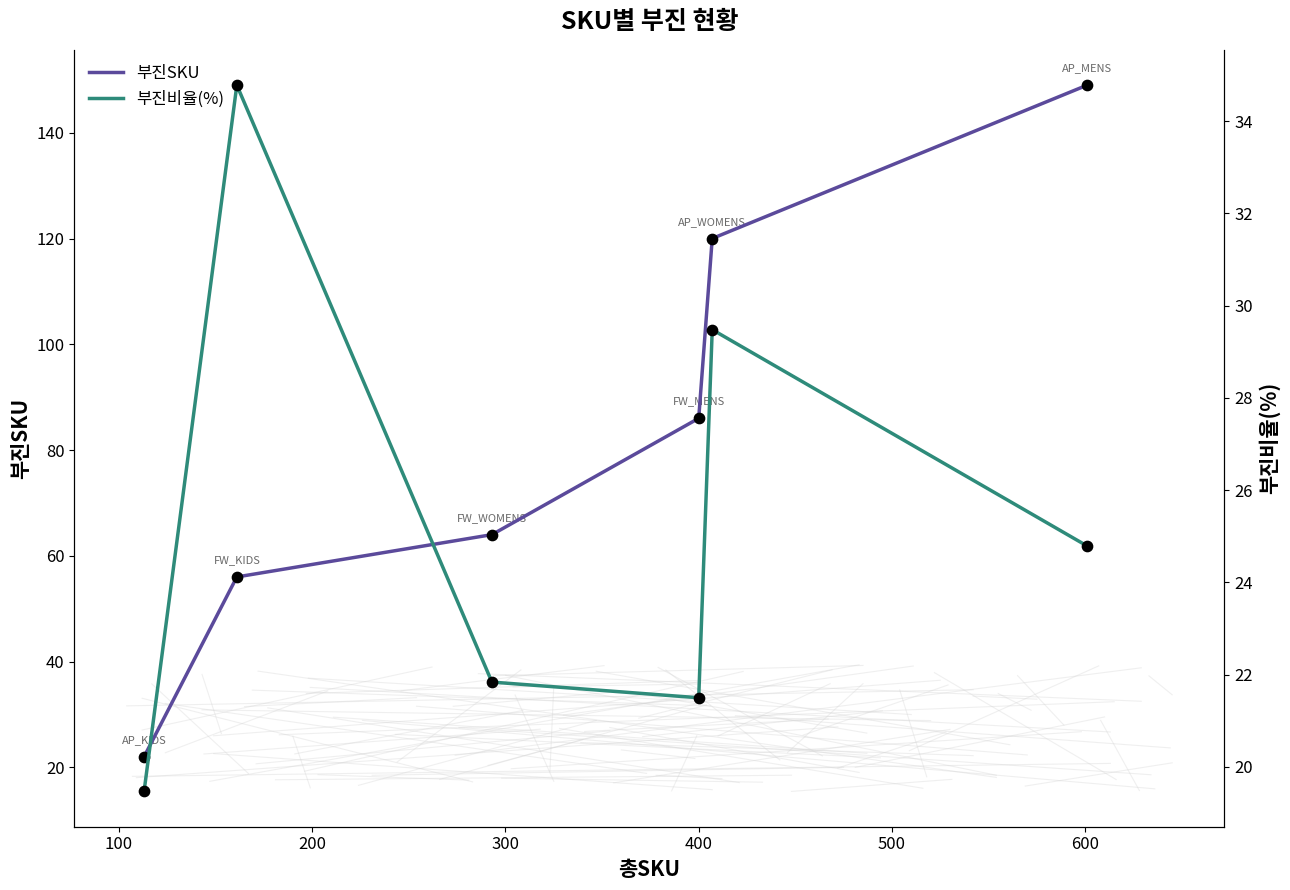

Which series has the largest total across all categories?

부진SKU